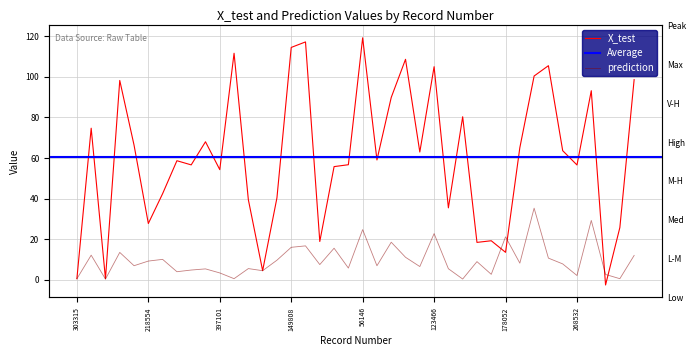

What value does the prediction series have at 344329?

13.5